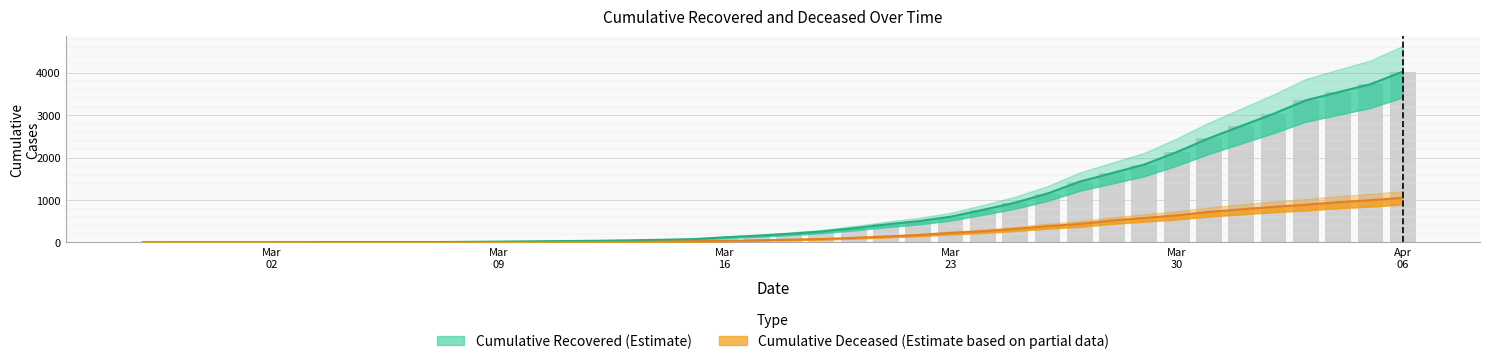

Which category has the lowest value in the cumulative_recovered series?

2020-02-27